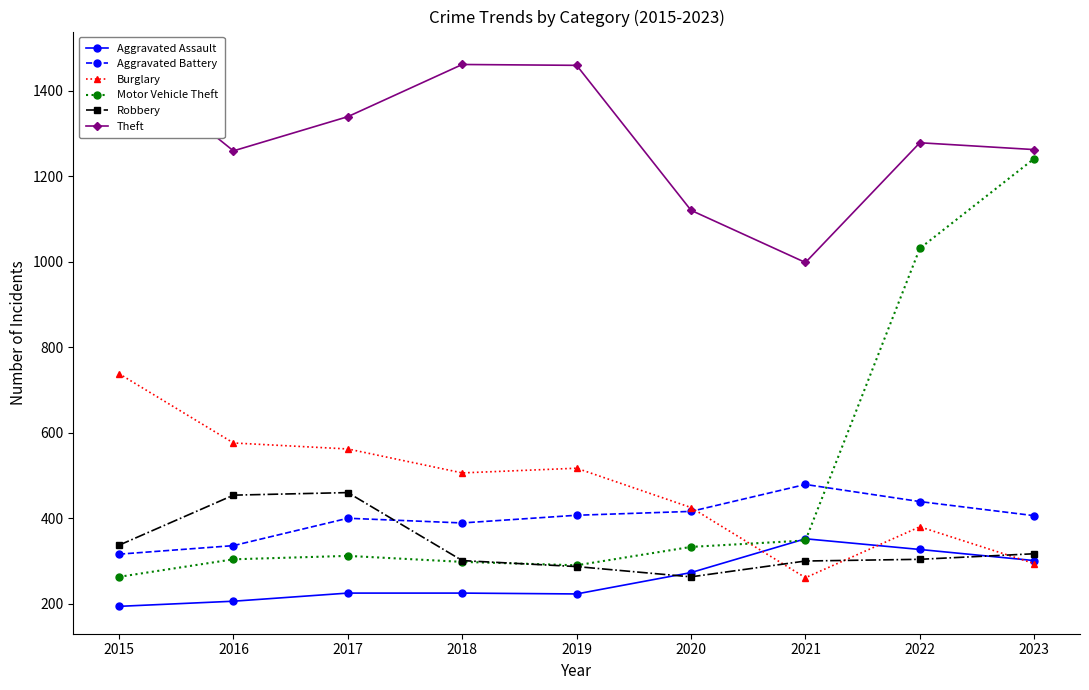

What is the value of the Burglary point at the 2nd from the left?

576